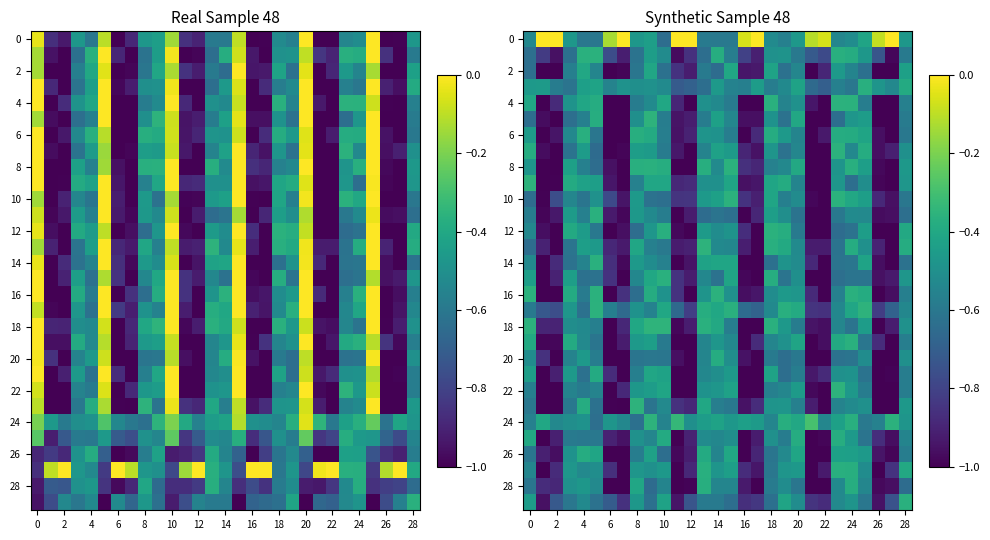

Count the number of categories in the chart.

29